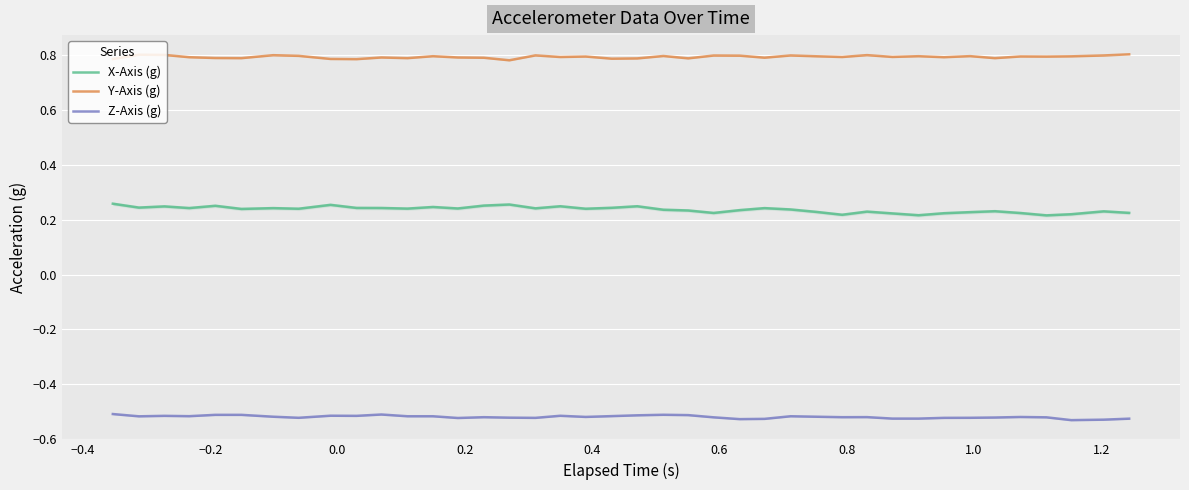

What are all the series names shown in the legend?

X-Axis (g), Y-Axis (g), Z-Axis (g)